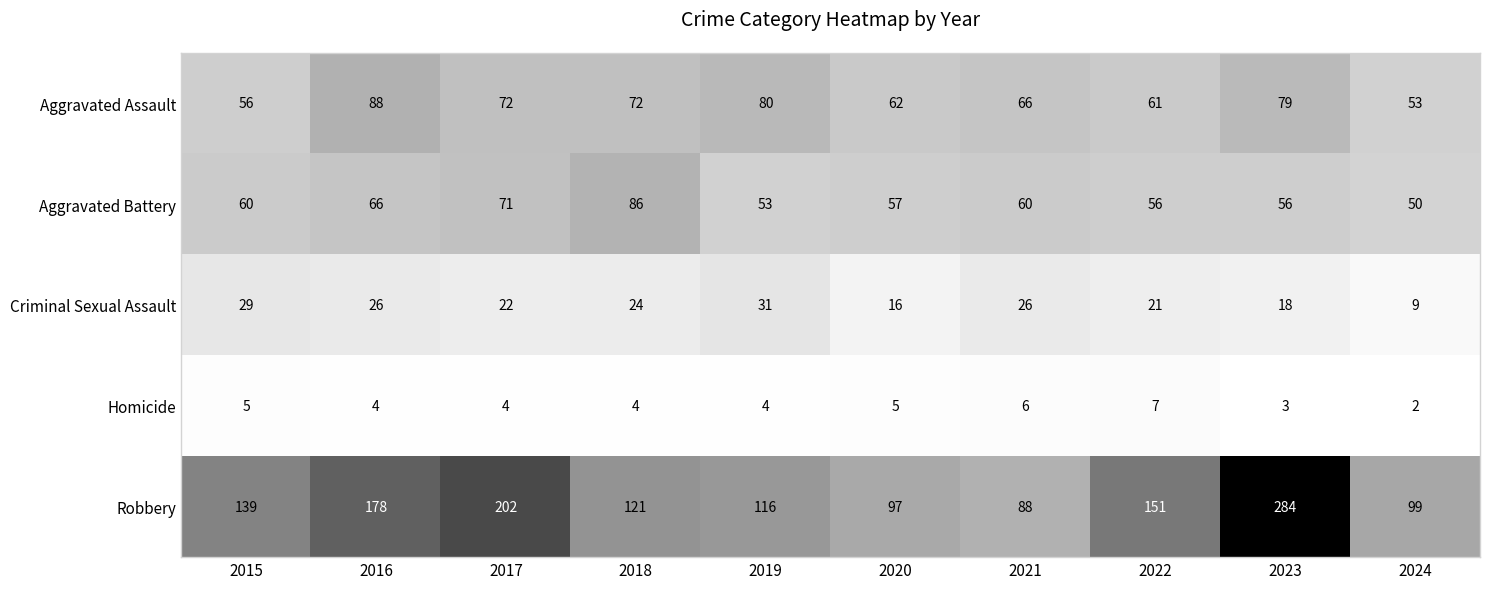

Between 2019 and 2024, which series saw the biggest shift?

Aggravated Assault